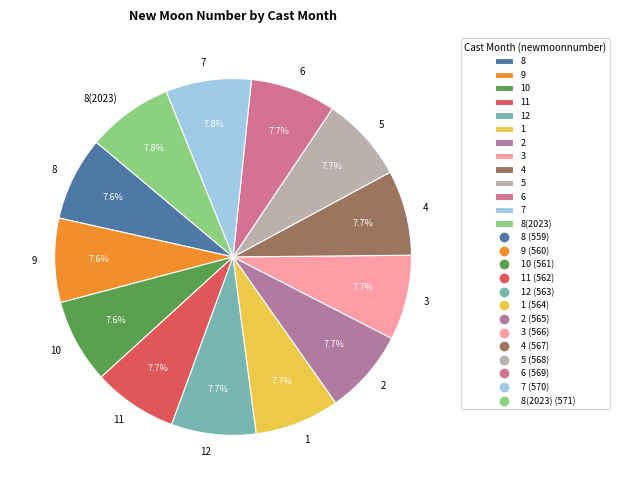

How many segments does this pie chart have?

13